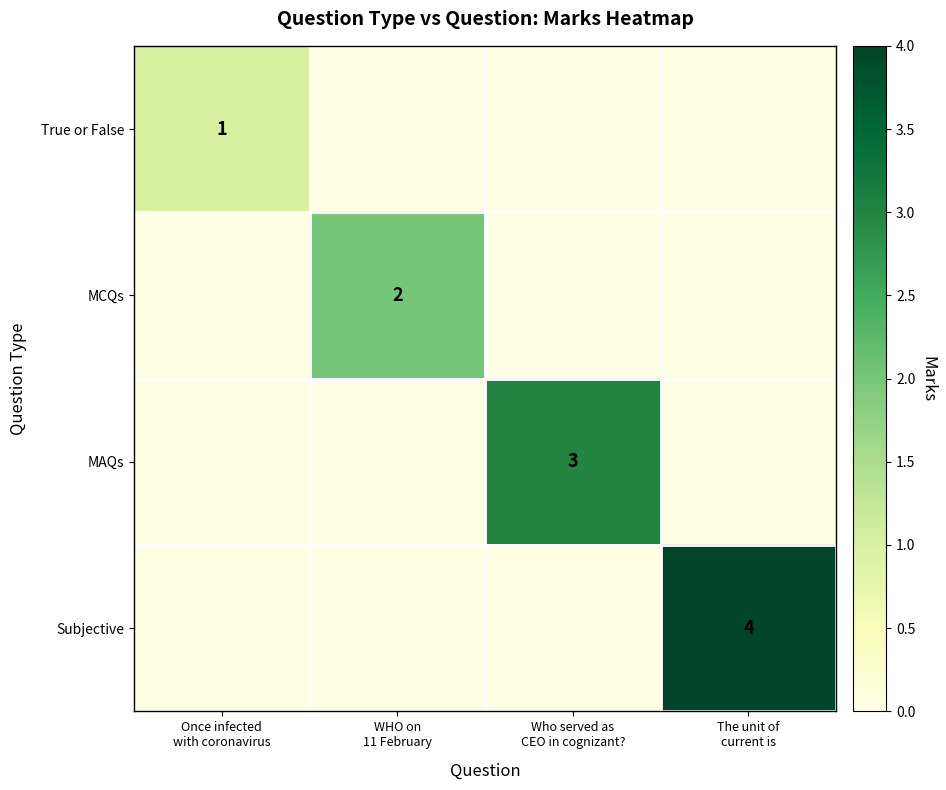

At which category is the sum across all series the highest?

The unit of
current is